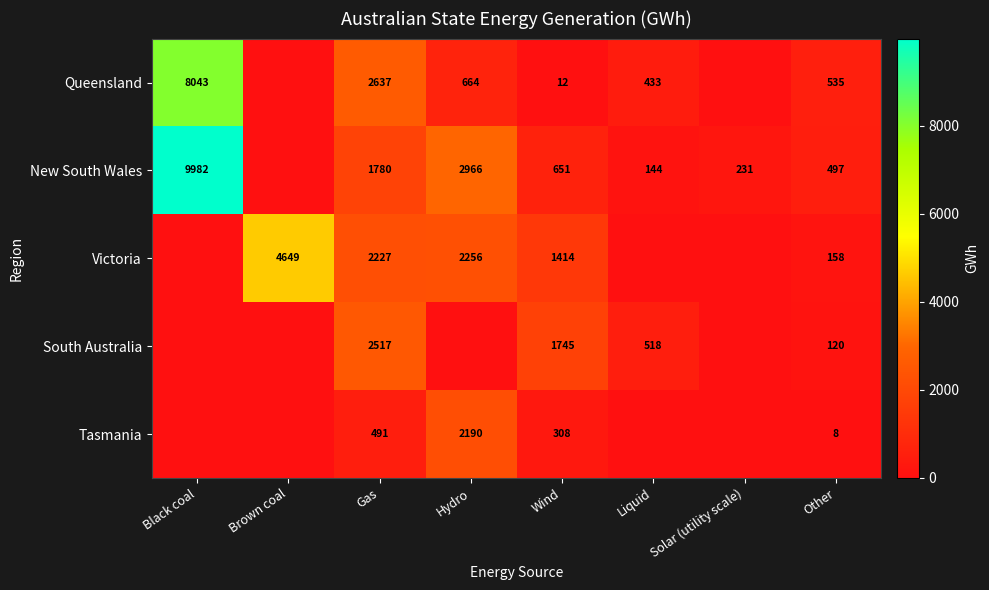

The value of Victoria at Other is 225. True or false?

False